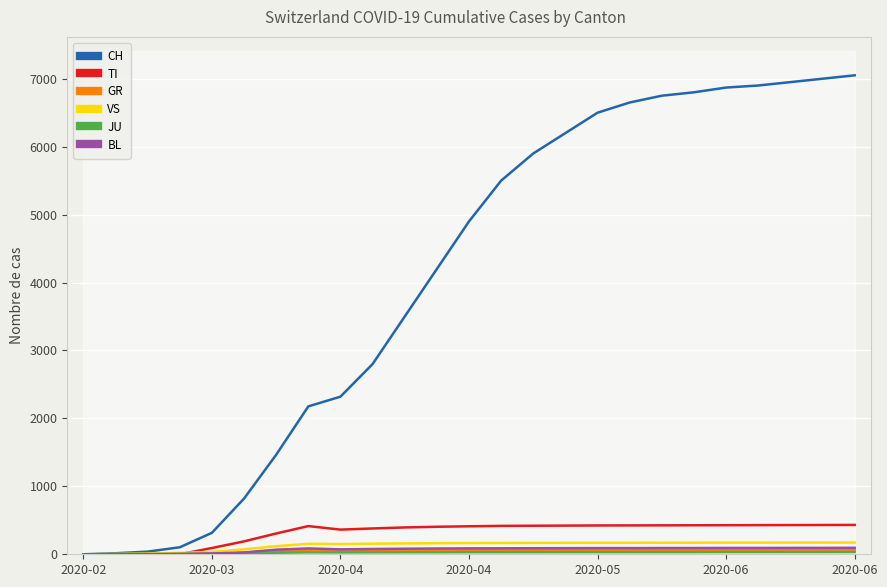

At 22, list the series in order from largest to smallest.

CH, TI, VS, BL, GR, JU